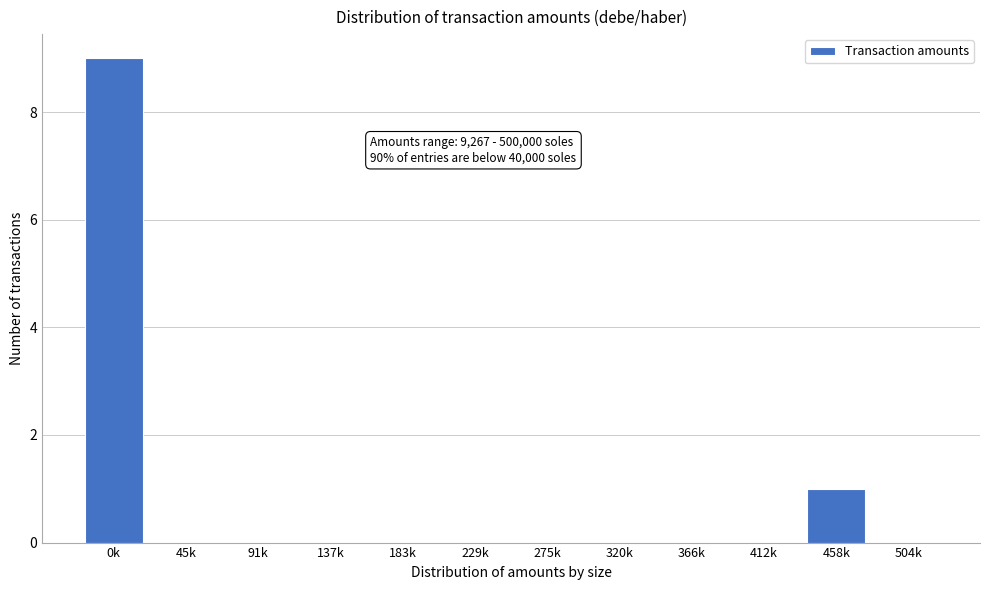

Reading left to right, transcribe all the data shown in this chart.

0k=9	45k=0	91k=0	137k=0	183k=0	229k=0	275k=0	320k=0	366k=0	412k=0	458k=1	504k=0